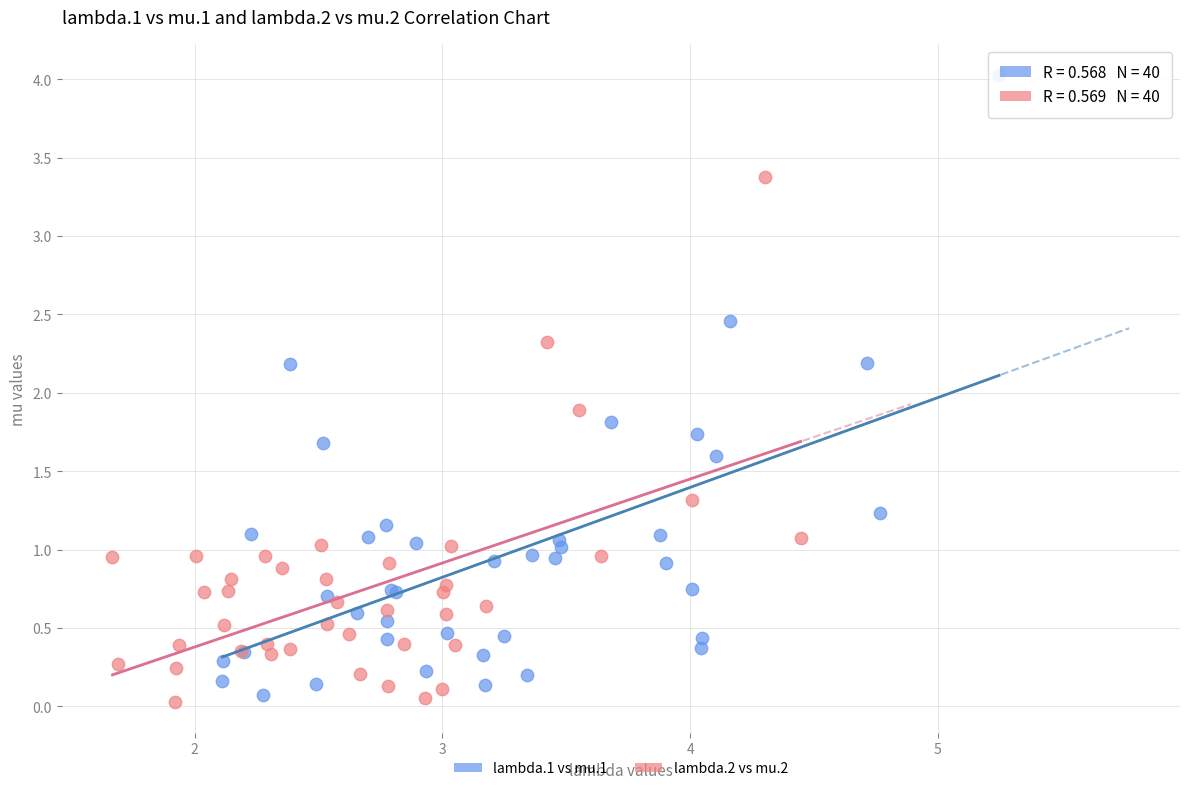

Which series has the widest spread of Y values?

lambda.1 vs mu.1